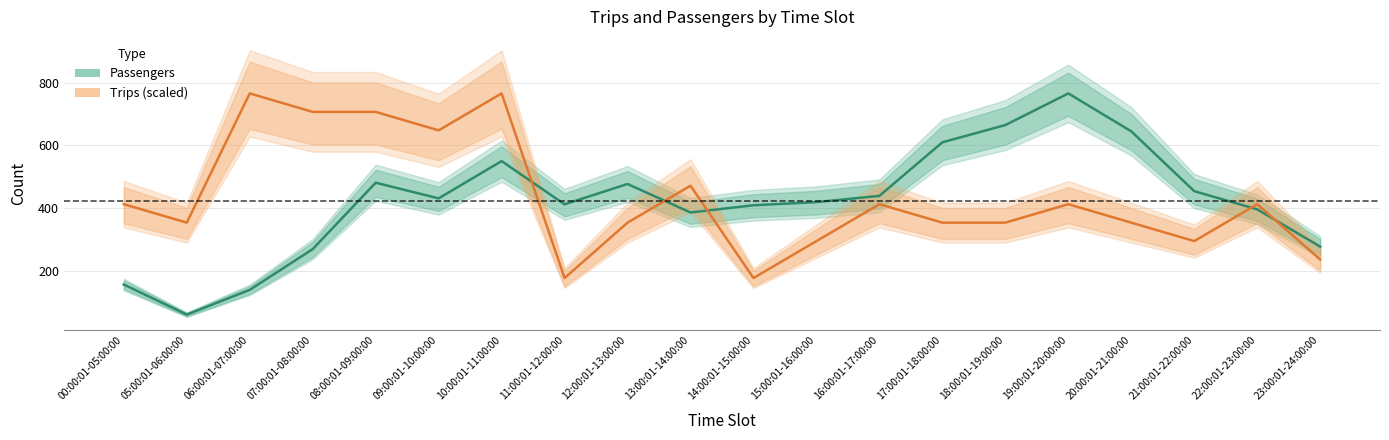

What is the value of the Trips (scaled) point at the 17th from the left?

353.5